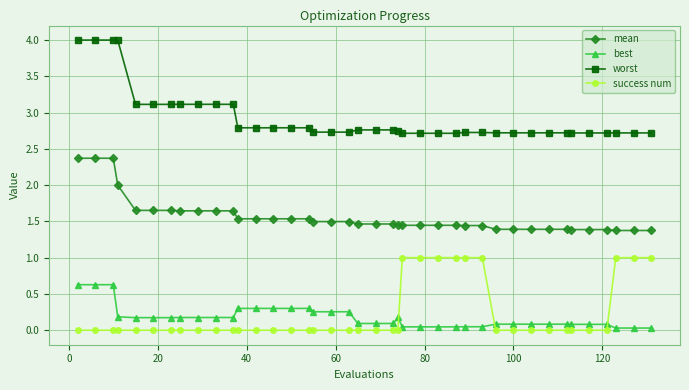

Which series has the largest range (max minus min)?

worst